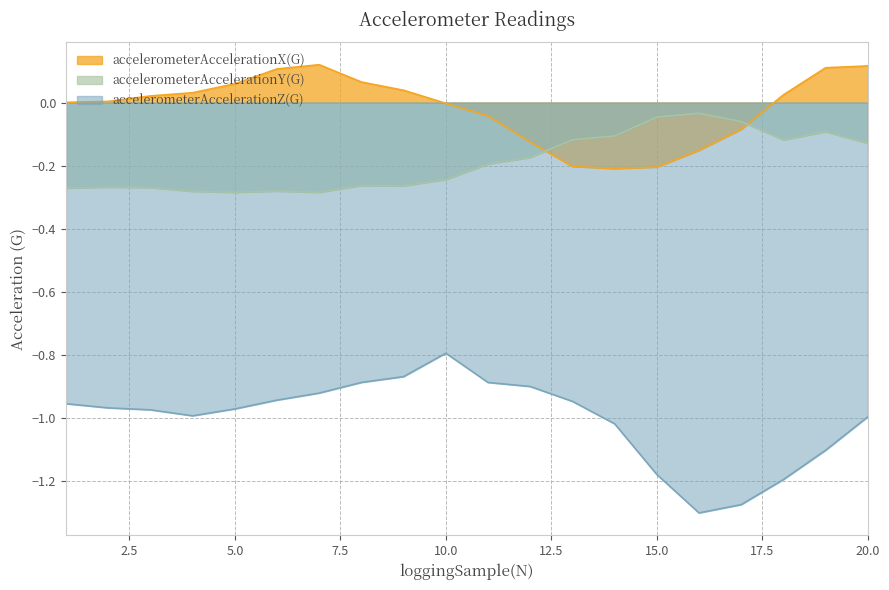

What is the difference between the highest and lowest values at 6?

1.1